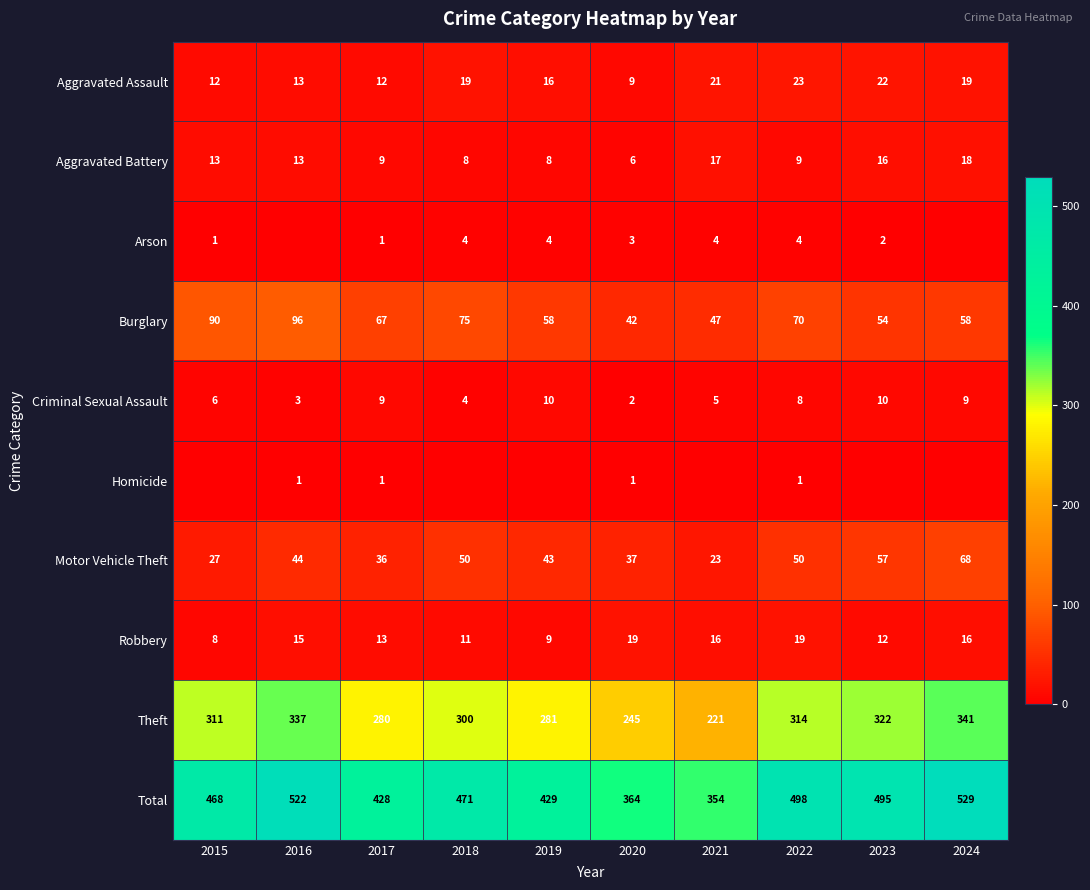

Is the value of Burglary at 2024 greater than the value of Robbery at 2020?

Yes